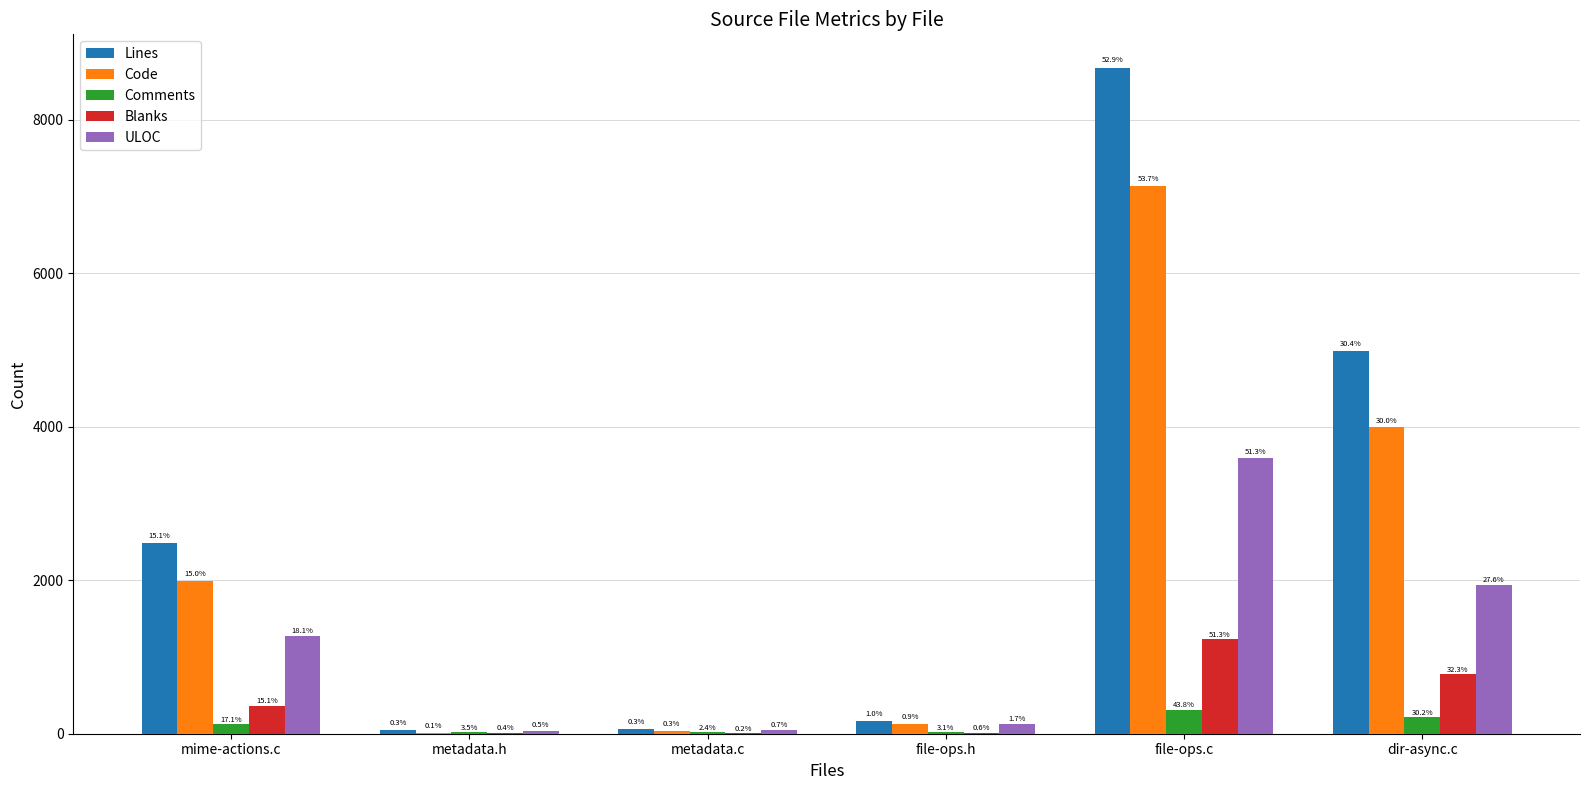

What is the value of the Blanks bar at the 5th from the left?

1228